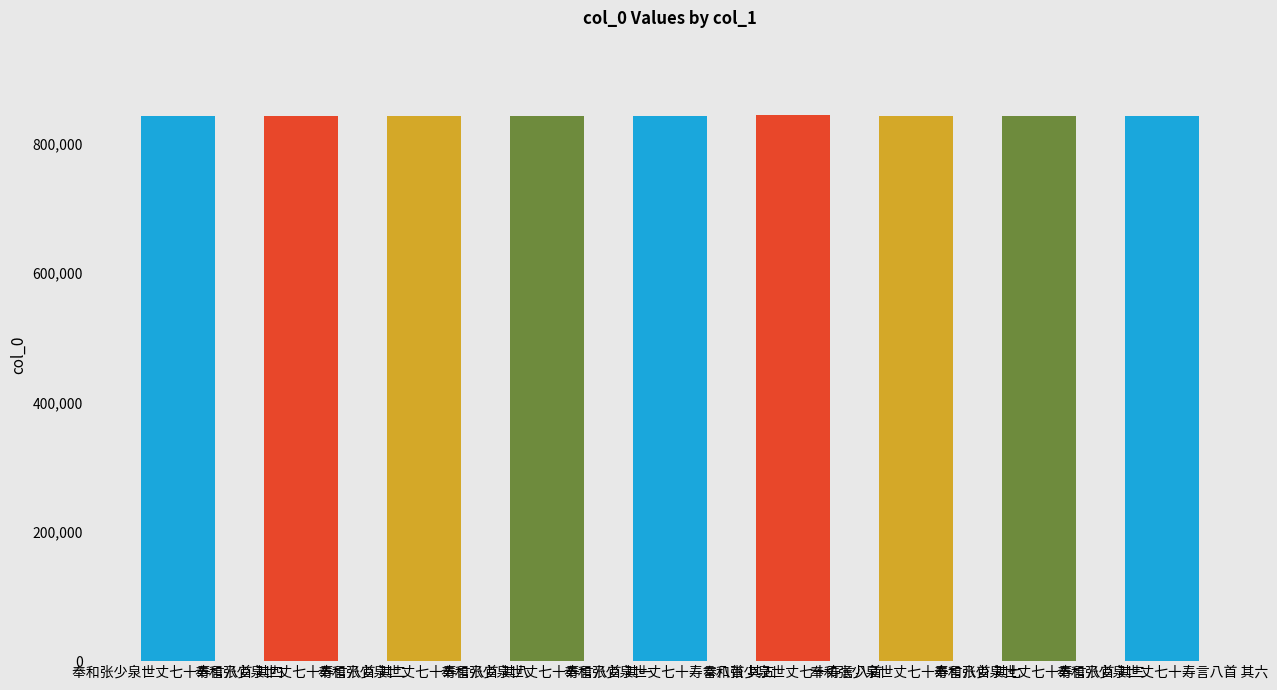

What is the value of the 6th bar from the left?

844878